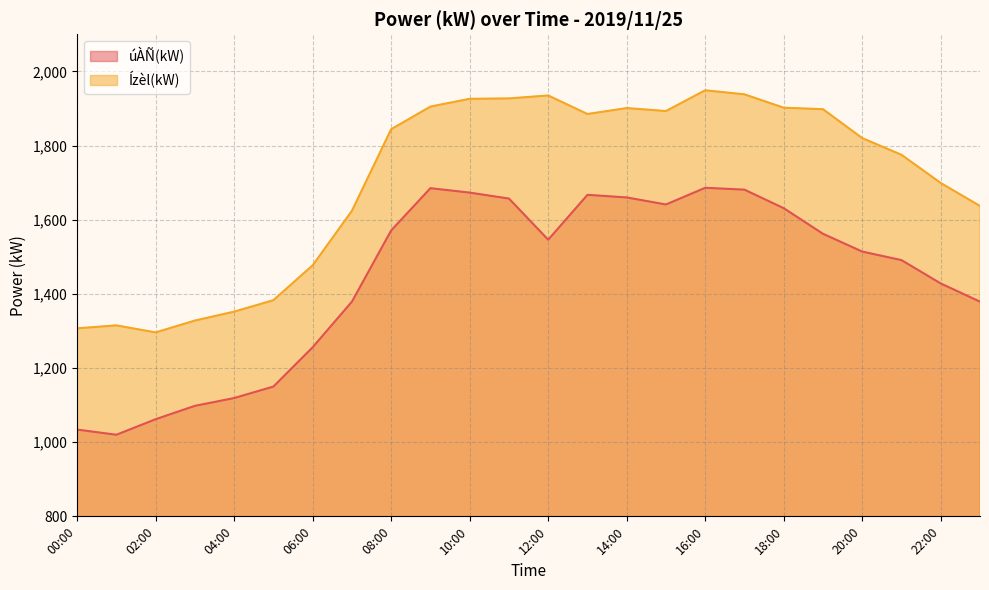

What is the difference between the úÀÑ(kW) values at 11:00 and 02:00?

595